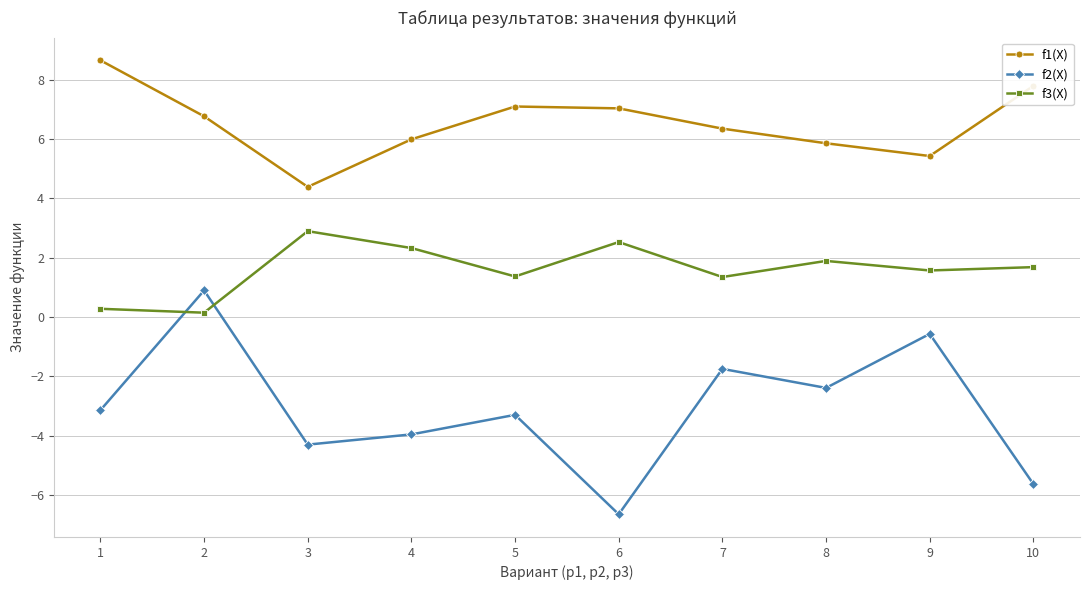

True or false: f1(X) has more than 2 interior local peaks.

False